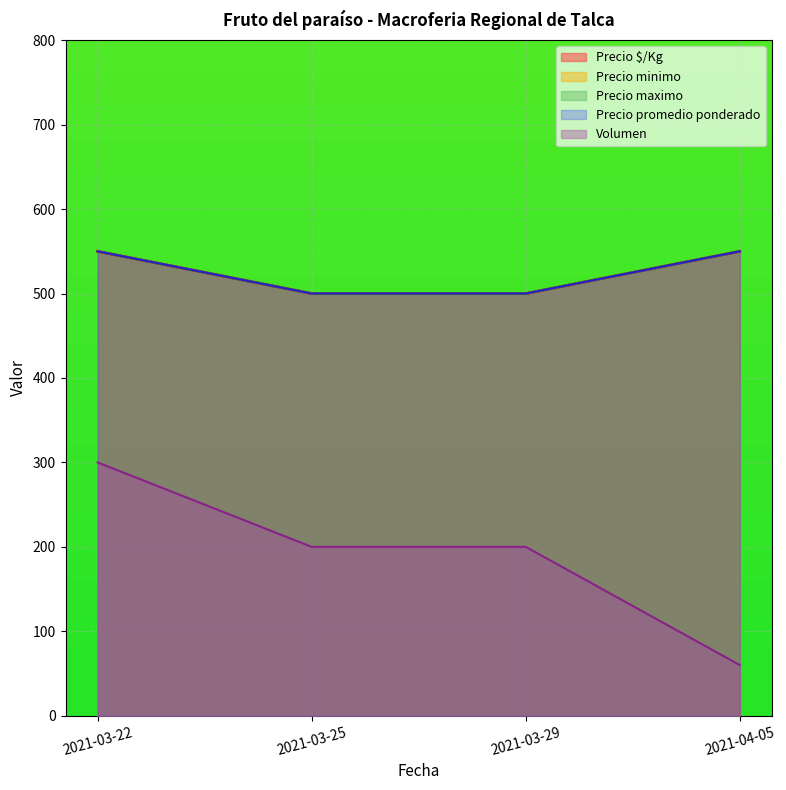

Where is Precio minimo nearest to the value 525?

2021-03-22